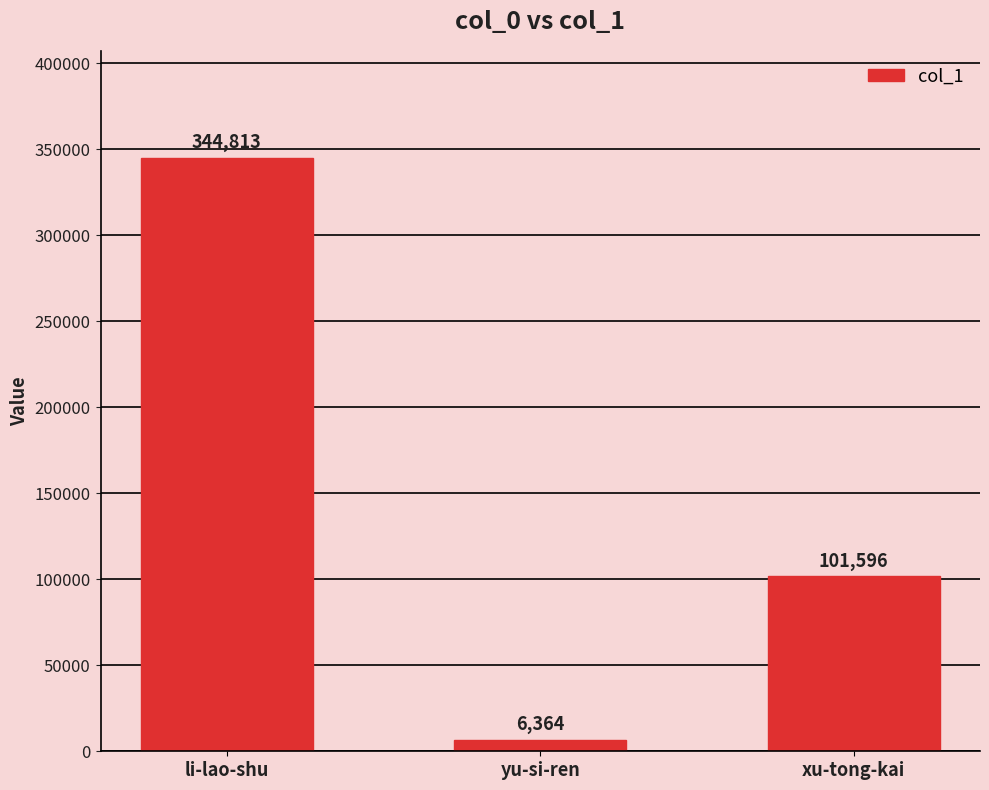

How many values are between 6364 and 344813?

3